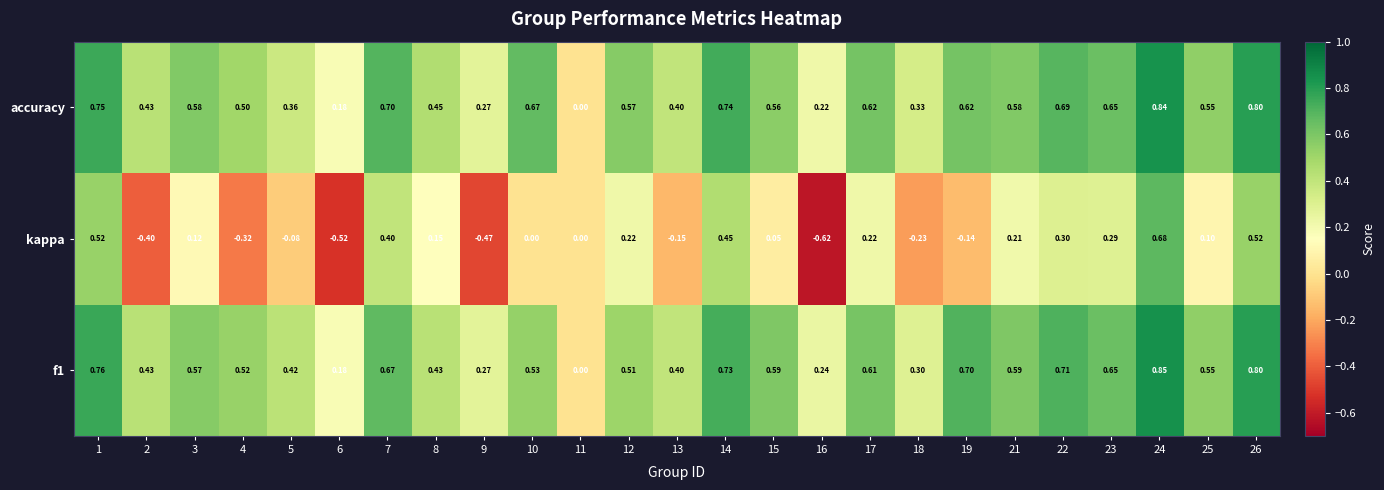

Which series has the largest total across all categories?

accuracy